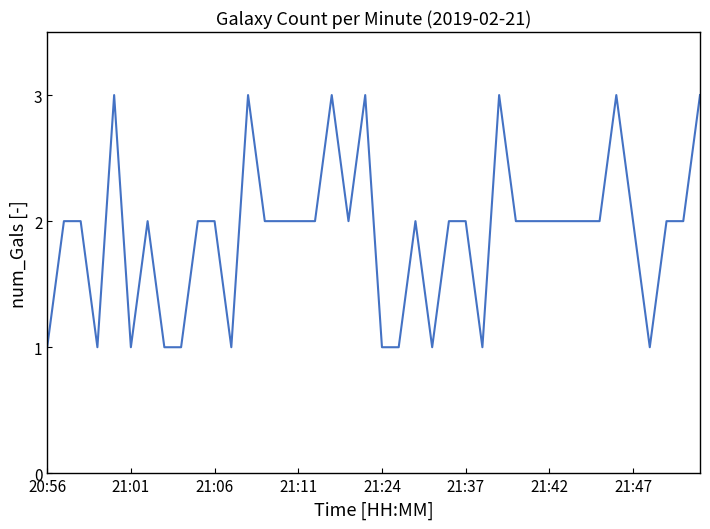

What is the sum of all values?

76